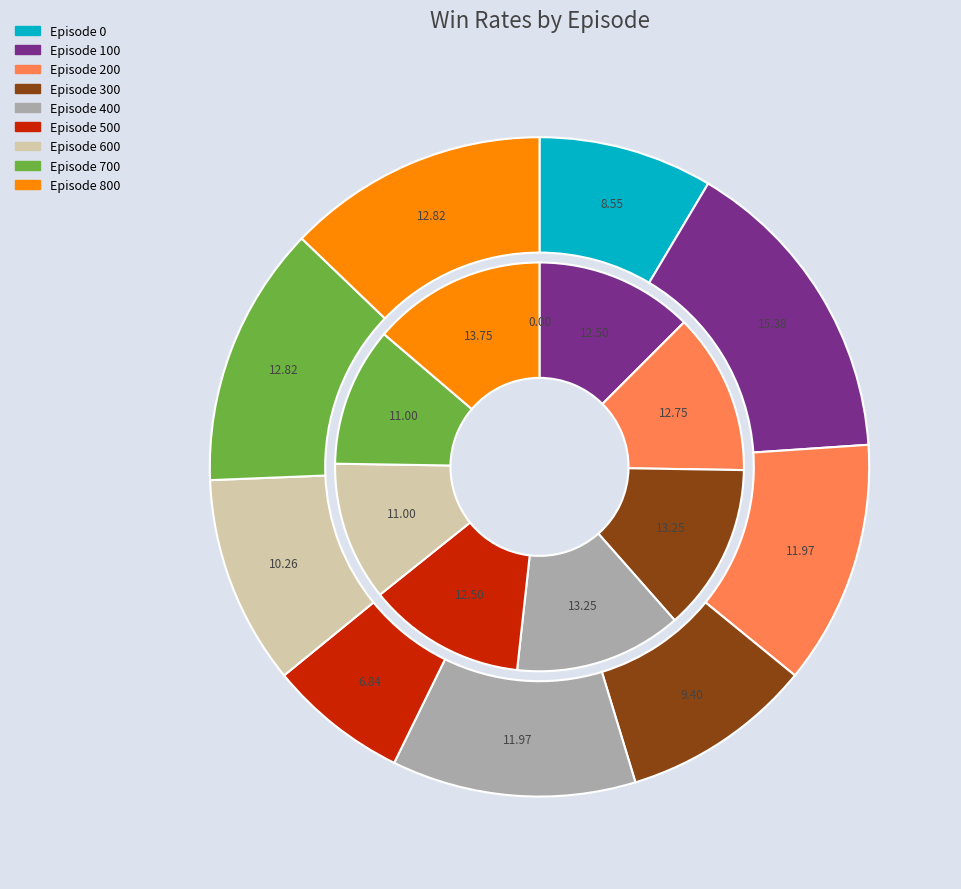

Is there any slice that represents more than half of the pie?

No